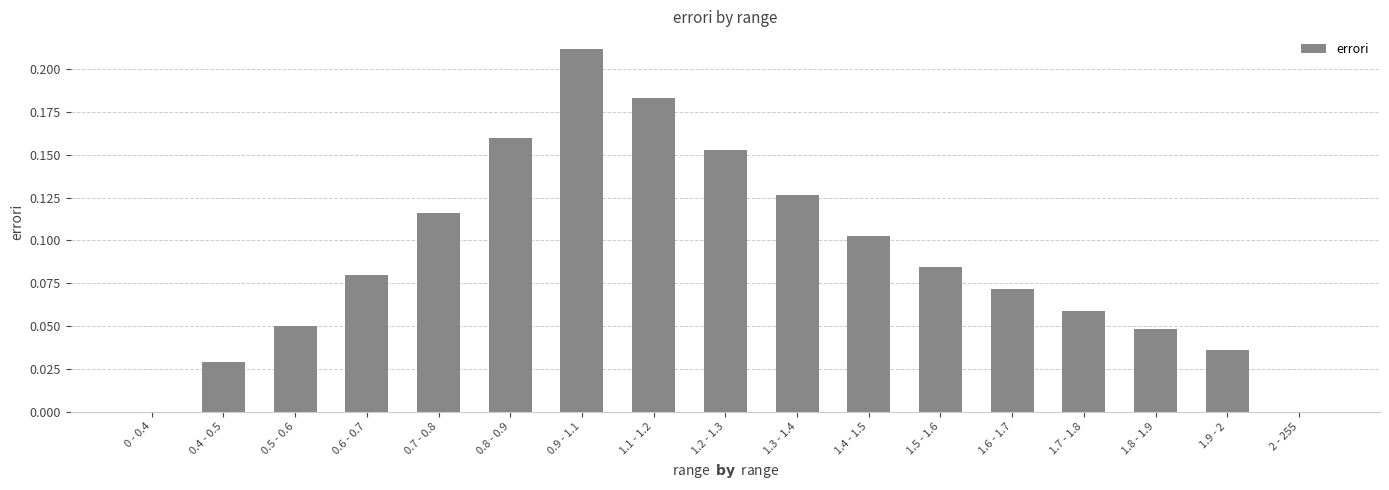

The value at 2 - 255 is 0.0. True or false?

True